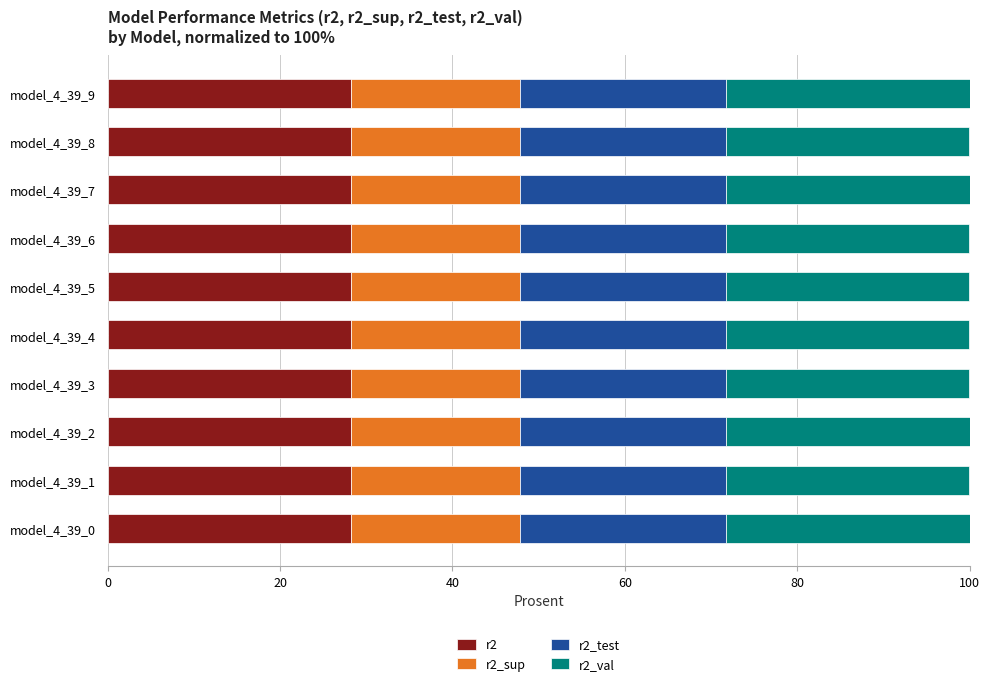

The value of r2 at model_4_39_1 is 28.2. True or false?

True